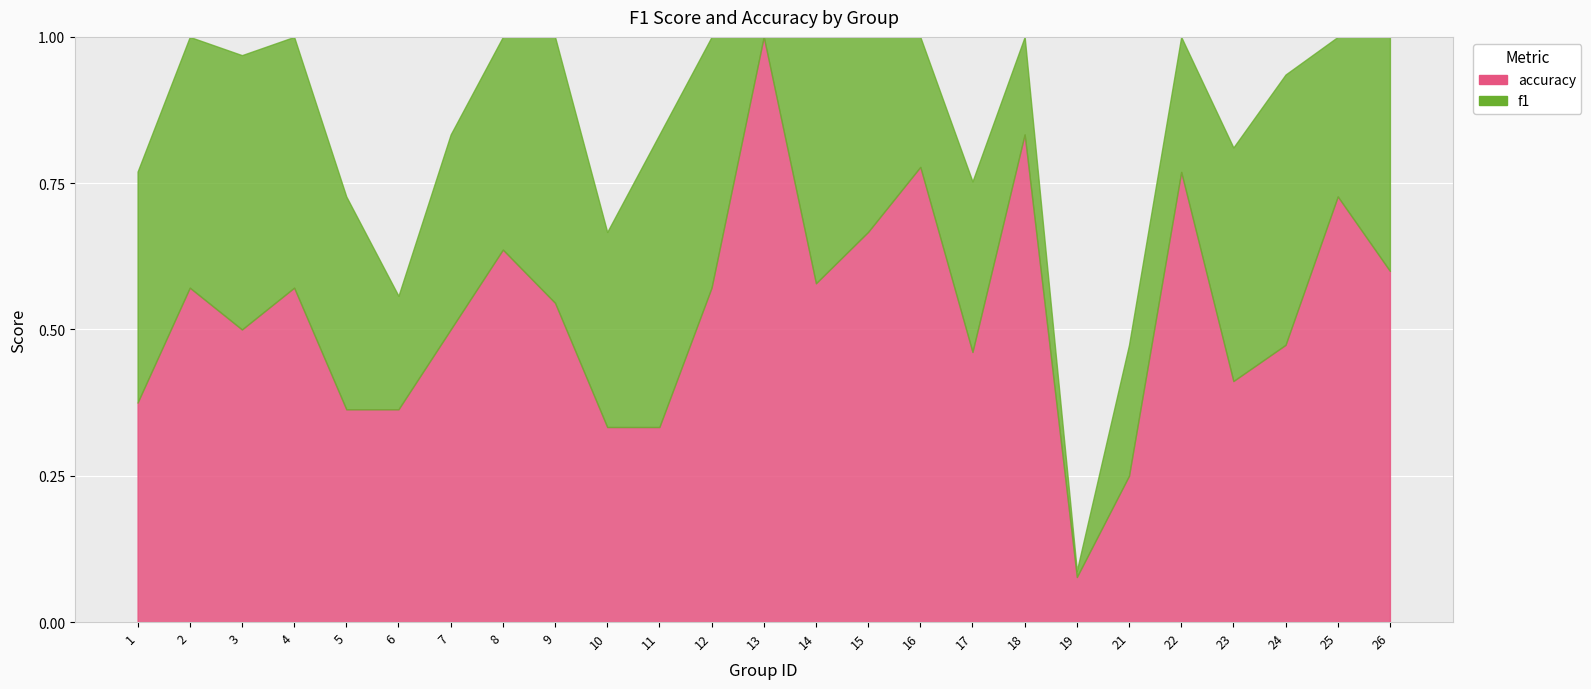

How many intersections are there between accuracy and f1?

7